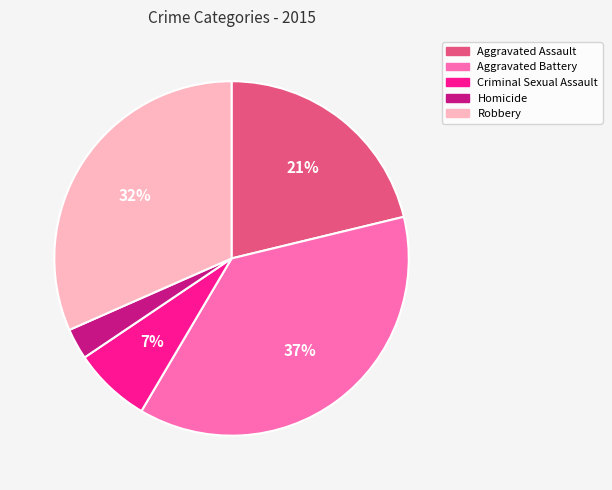

Is Robbery the majority of the pie?

No